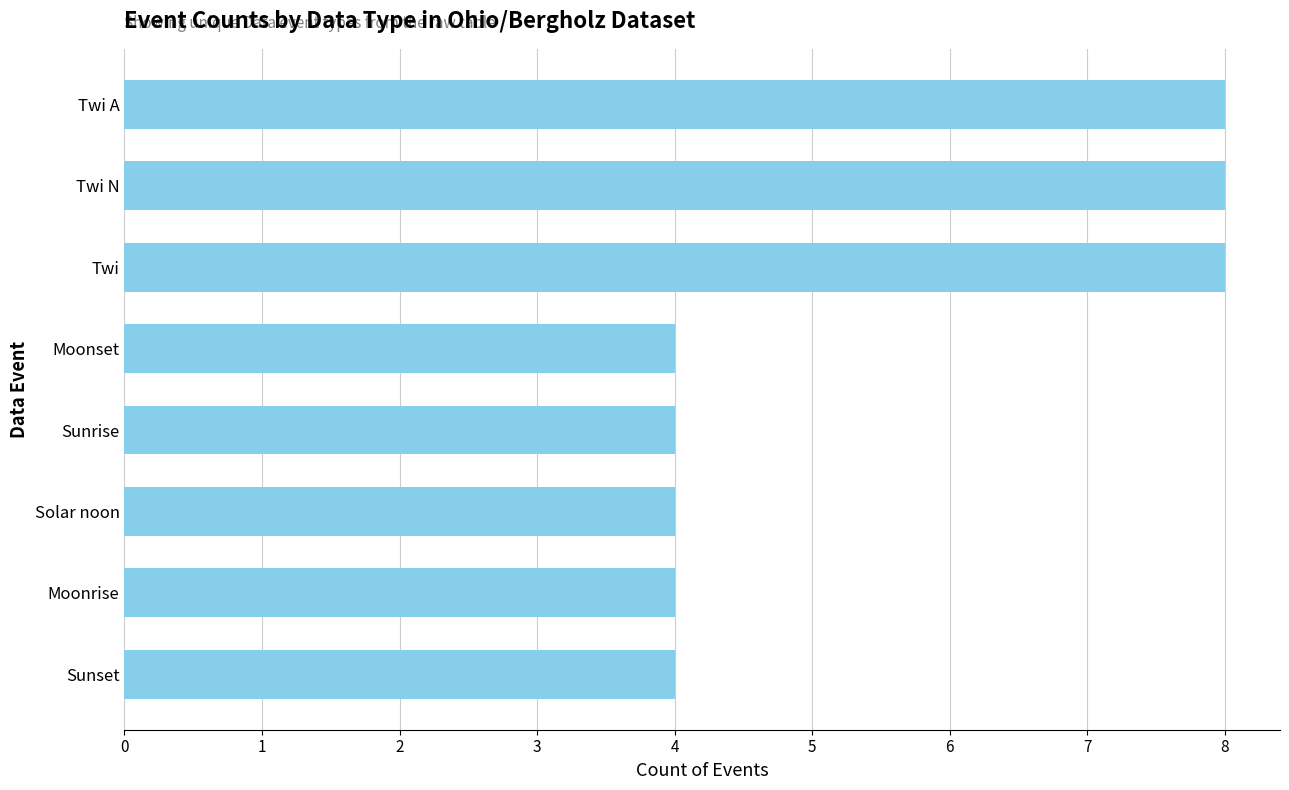

What is the value of the 6th bar from the top?

4